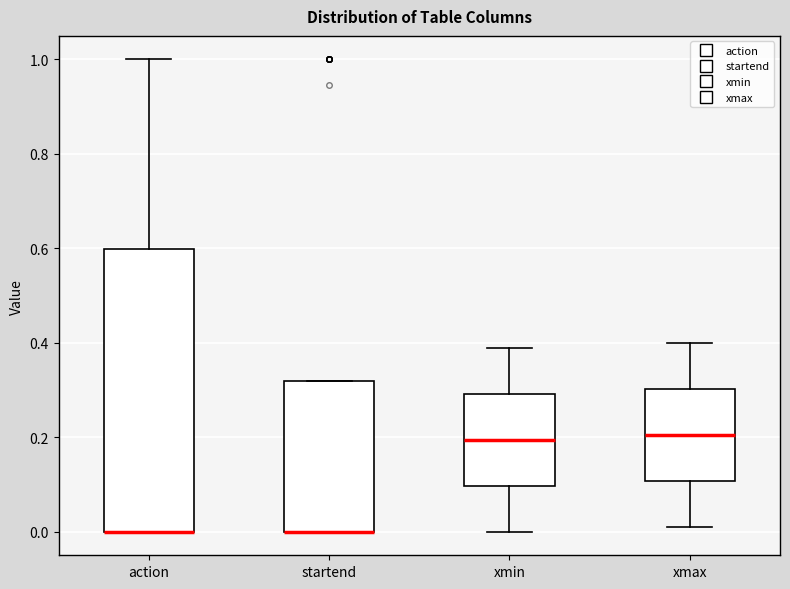

Reading left to right, read every box against the y-axis: the position of its median line, the range the box covers, and the ends of its whiskers. The values are not printed on the chart, so give them approximately, as read against the axis.

action: median 0.00 (drawn on the box's lower edge), box 0.00 to 0.60, whiskers 0.00 to 1.00
startend: median 0.00 (drawn on the box's lower edge), box 0.00 to 0.32, whiskers 0.00 to 0.32
xmin: median 0.20, box 0.10 to 0.30, whiskers 0.00 to 0.40
xmax: median 0.20, box 0.10 to 0.30, whiskers 0.02 to 0.40